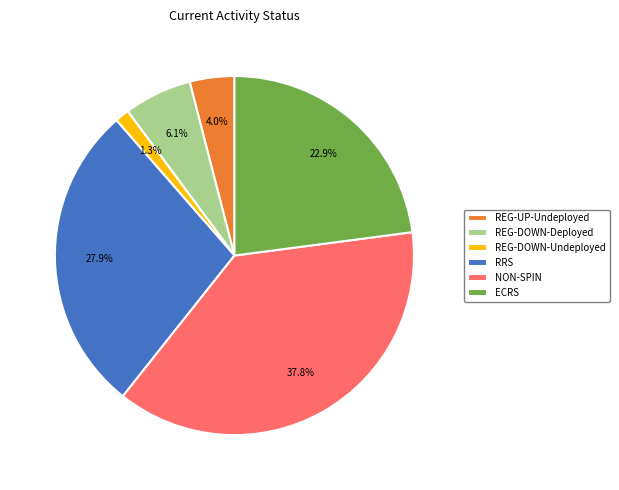

How many segments does this pie chart have?

6